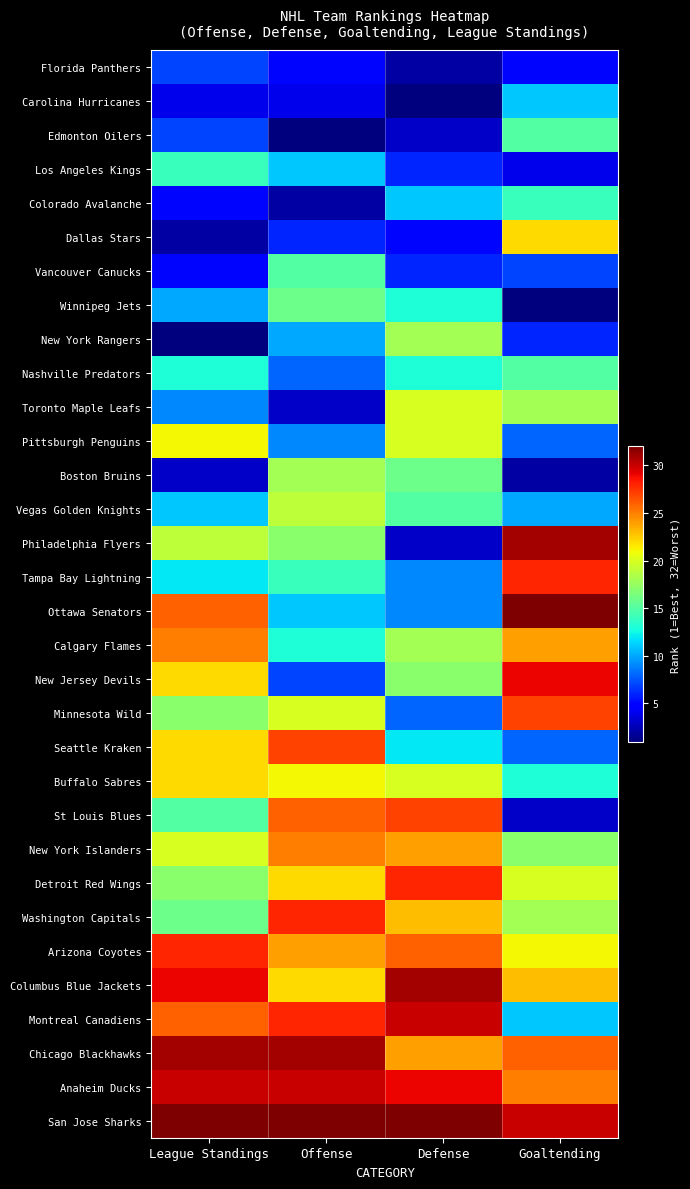

Reading right to left, list all the values displayed in this chart.

Florida Panthers: Goaltending=5	Defense=2	Offense=5	League Standings=7
Carolina Hurricanes: Goaltending=11	Defense=1	Offense=4	League Standings=4
Edmonton Oilers: Goaltending=15	Defense=3	Offense=1	League Standings=7
Los Angeles Kings: Goaltending=4	Defense=6	Offense=11	League Standings=14
Colorado Avalanche: Goaltending=14	Defense=11	Offense=2	League Standings=5
Dallas Stars: Goaltending=22	Defense=5	Offense=6	League Standings=2
Vancouver Canucks: Goaltending=7	Defense=6	Offense=15	League Standings=5
Winnipeg Jets: Goaltending=1	Defense=13	Offense=16	League Standings=10
New York Rangers: Goaltending=6	Defense=18	Offense=10	League Standings=1
Nashville Predators: Goaltending=15	Defense=13	Offense=8	League Standings=13
Toronto Maple Leafs: Goaltending=18	Defense=20	Offense=3	League Standings=9
Pittsburgh Penguins: Goaltending=8	Defense=20	Offense=9	League Standings=21
Boston Bruins: Goaltending=2	Defense=16	Offense=18	League Standings=3
Vegas Golden Knights: Goaltending=10	Defense=15	Offense=19	League Standings=11
Philadelphia Flyers: Goaltending=31	Defense=3	Offense=17	League Standings=19
Tampa Bay Lightning: Goaltending=28	Defense=9	Offense=14	League Standings=12
Ottawa Senators: Goaltending=32	Defense=9	Offense=11	League Standings=26
Calgary Flames: Goaltending=24	Defense=18	Offense=13	League Standings=25
New Jersey Devils: Goaltending=29	Defense=17	Offense=7	League Standings=22
Minnesota Wild: Goaltending=27	Defense=8	Offense=20	League Standings=17
Seattle Kraken: Goaltending=8	Defense=12	Offense=27	League Standings=22
Buffalo Sabres: Goaltending=13	Defense=20	Offense=21	League Standings=22
St Louis Blues: Goaltending=3	Defense=27	Offense=26	League Standings=15
New York Islanders: Goaltending=17	Defense=24	Offense=25	League Standings=20
Detroit Red Wings: Goaltending=20	Defense=28	Offense=22	League Standings=17
Washington Capitals: Goaltending=18	Defense=23	Offense=28	League Standings=16
Arizona Coyotes: Goaltending=21	Defense=26	Offense=24	League Standings=28
Columbus Blue Jackets: Goaltending=23	Defense=31	Offense=22	League Standings=29
Montreal Canadiens: Goaltending=11	Defense=30	Offense=28	League Standings=26
Chicago Blackhawks: Goaltending=26	Defense=24	Offense=31	League Standings=31
Anaheim Ducks: Goaltending=25	Defense=29	Offense=30	League Standings=30
San Jose Sharks: Goaltending=30	Defense=32	Offense=32	League Standings=32